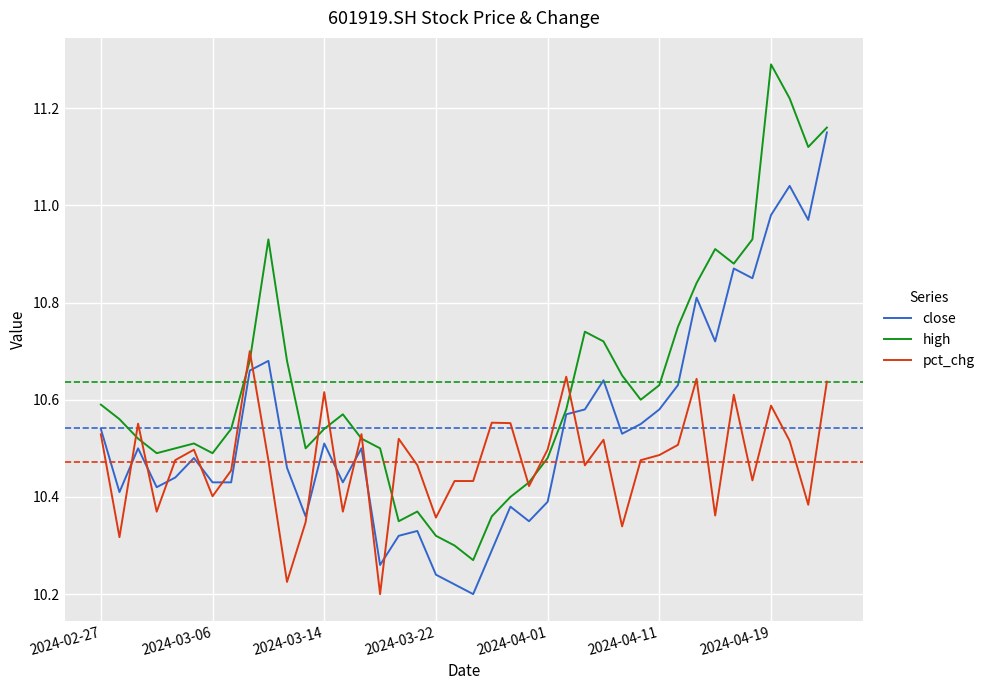

List the series in order of their overall mean, highest first.

high, close, pct_chg